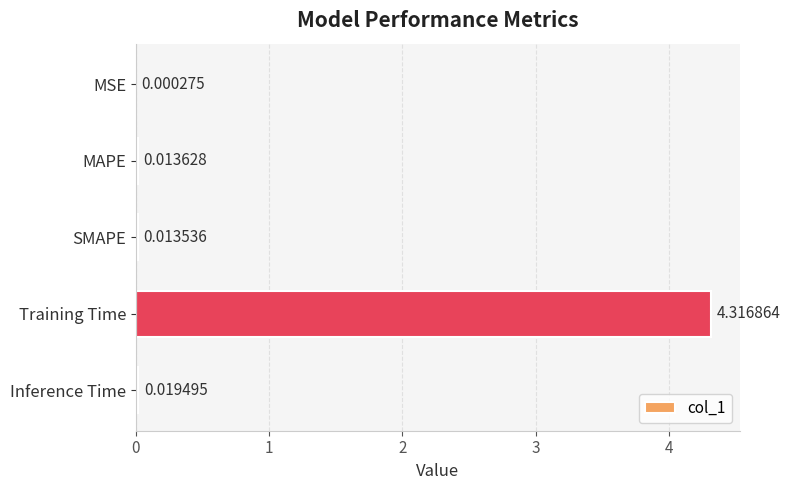

What is the change in value from Training Time to Inference Time?

-4.3